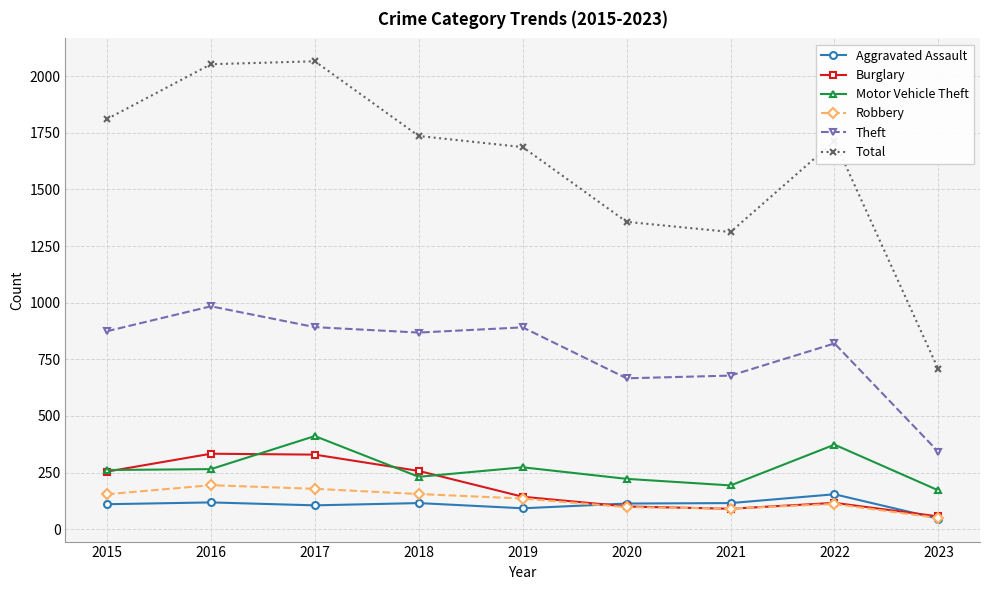

What is the value of the Aggravated Assault point at the 3rd from the left?

105